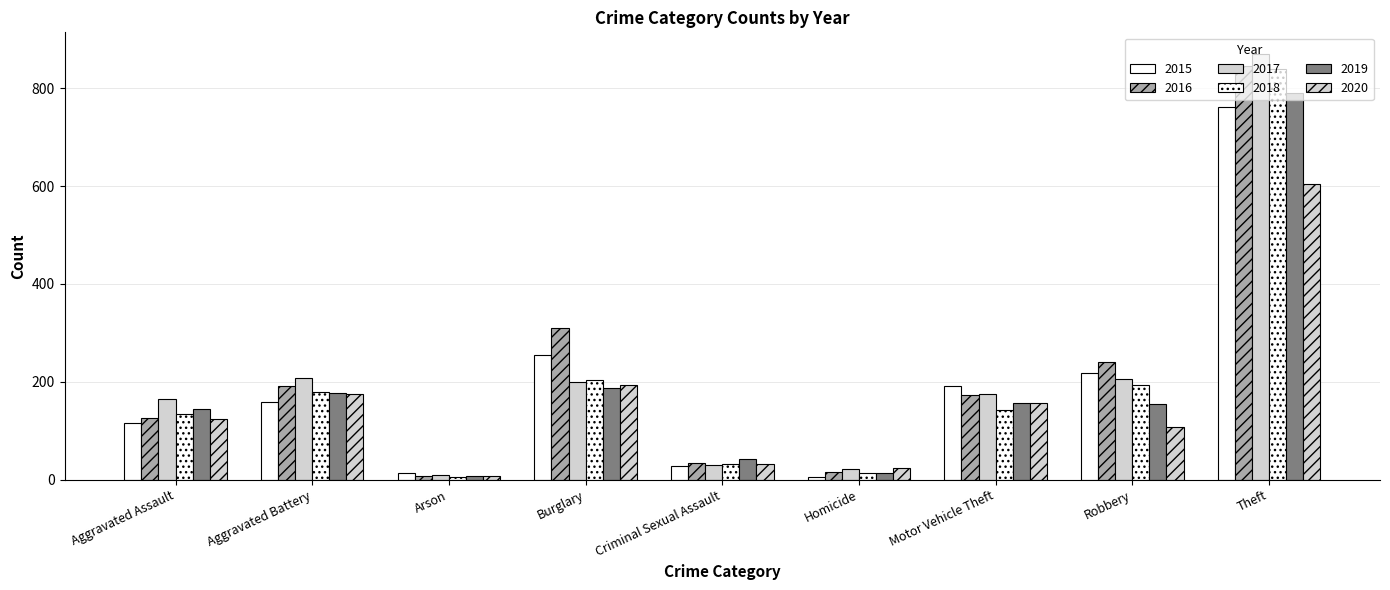

What is the average value of the 2020 series?

158